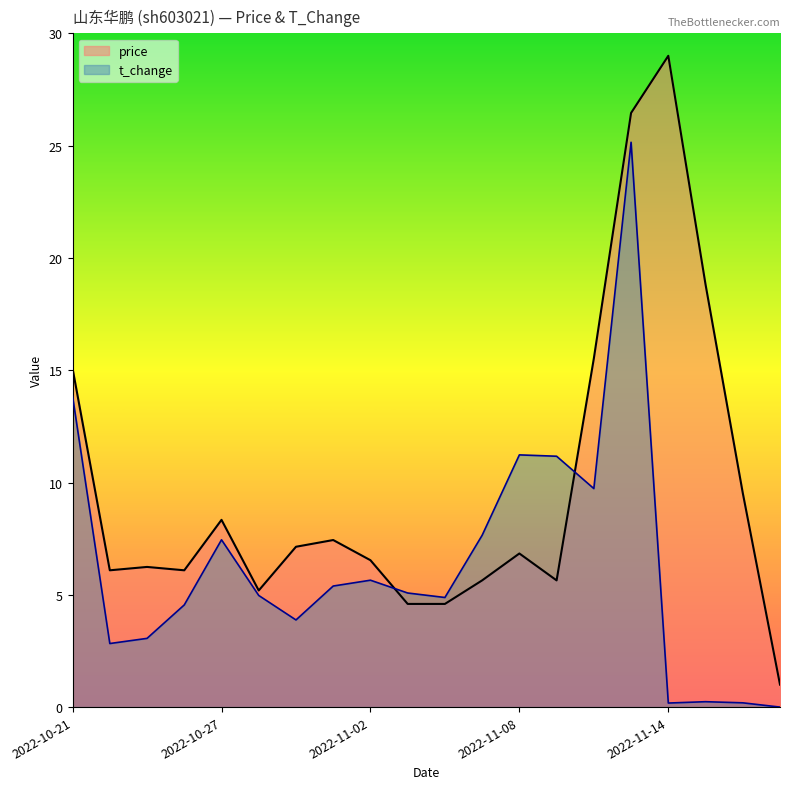

The value of t_change at 2022-11-15 is 0.2. True or false?

True